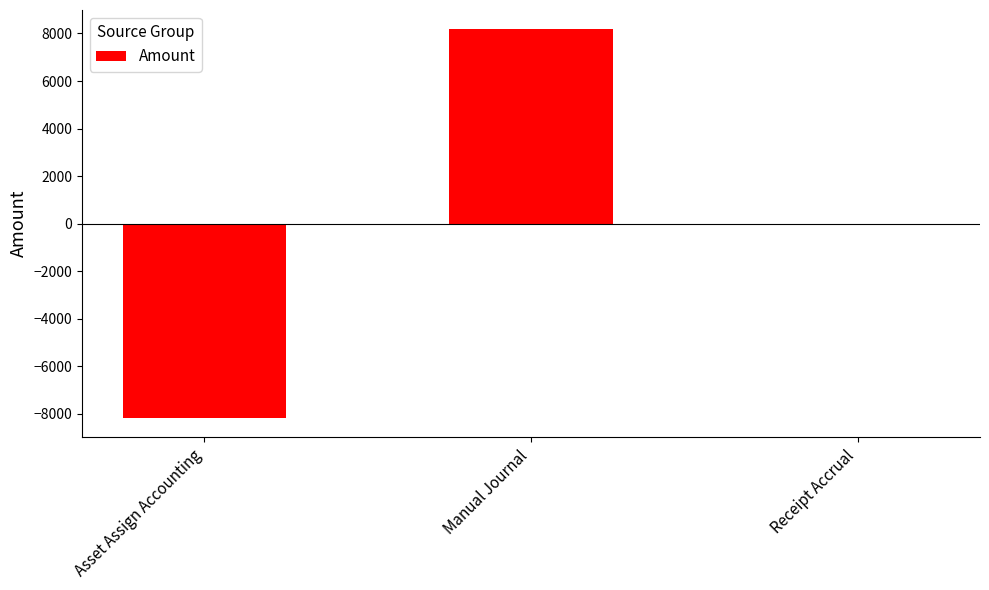

The chart shows a value of -12863.4 at Asset Assign Accounting. True or false?

False